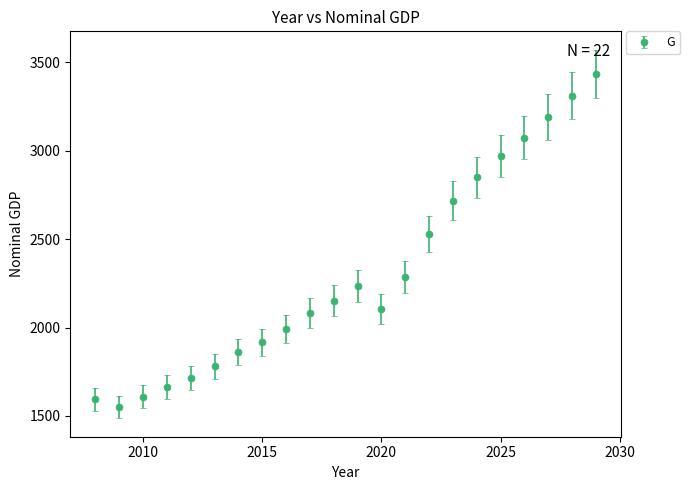

What is the smallest value displayed?

1548.8